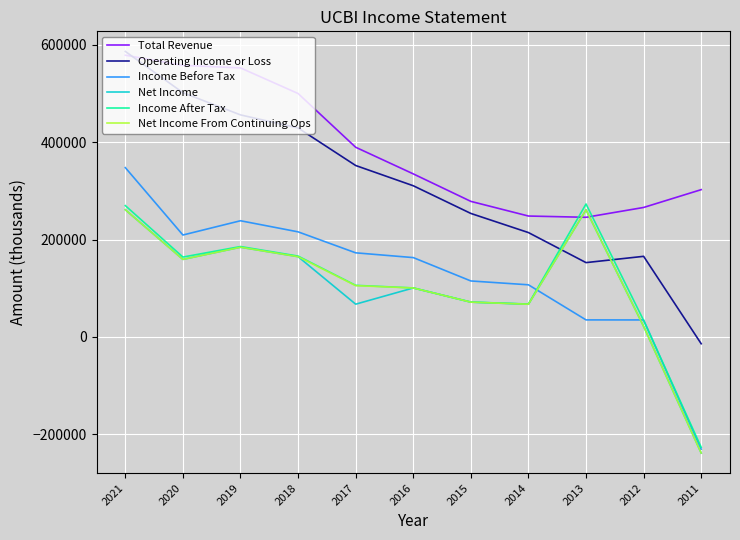

Where does the Net Income From Continuing Ops series first go above 105400?

2021